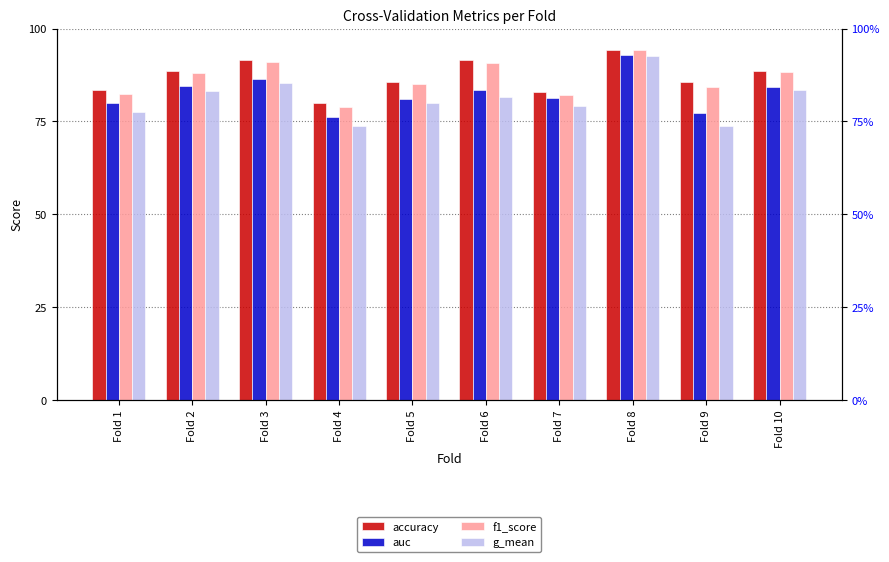

What is the total value across all series at Fold 5?

331.9